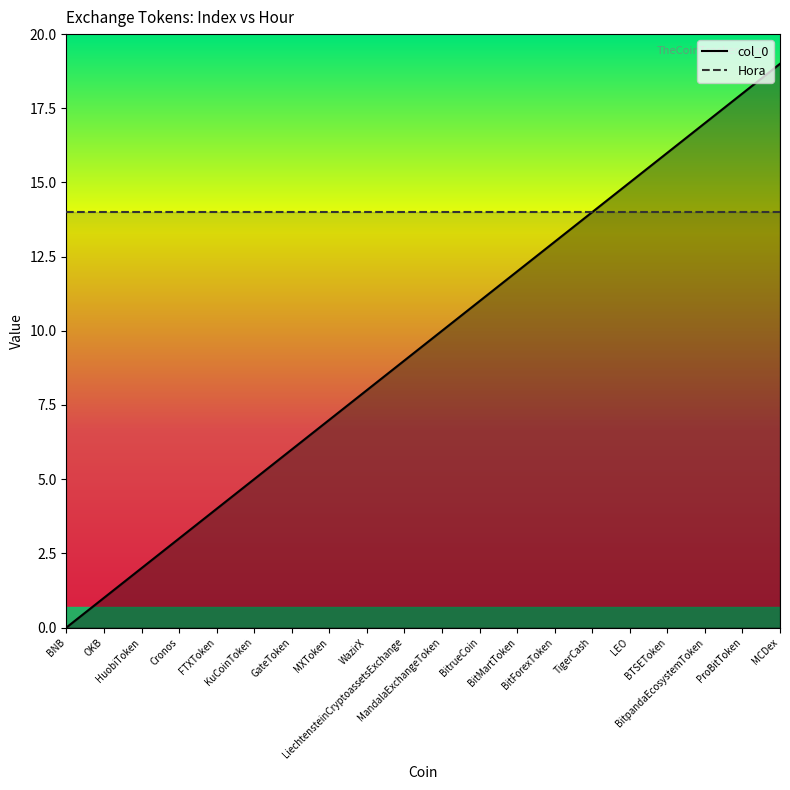

What is the difference between the maximum and minimum values?

19